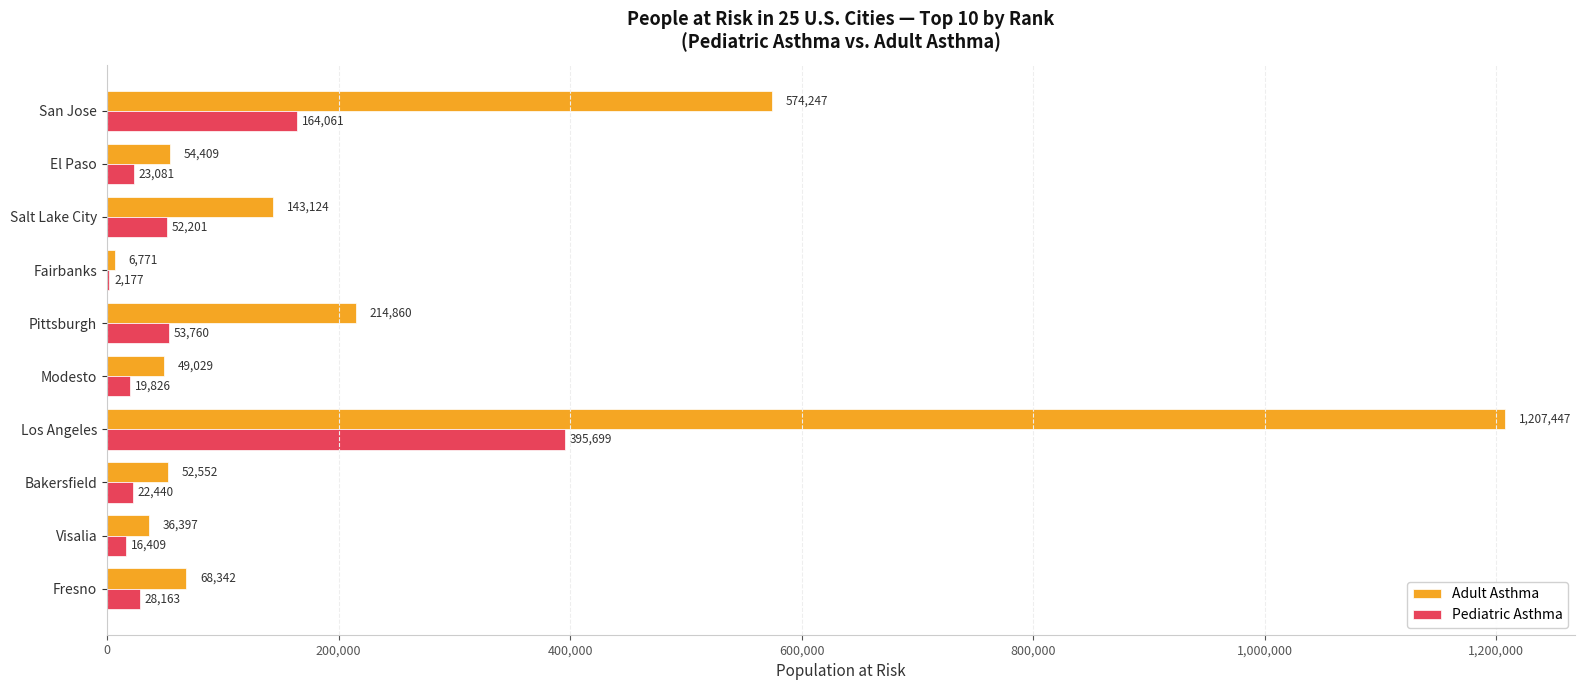

At which label does Pediatric Asthma reach its peak?

Los Angeles